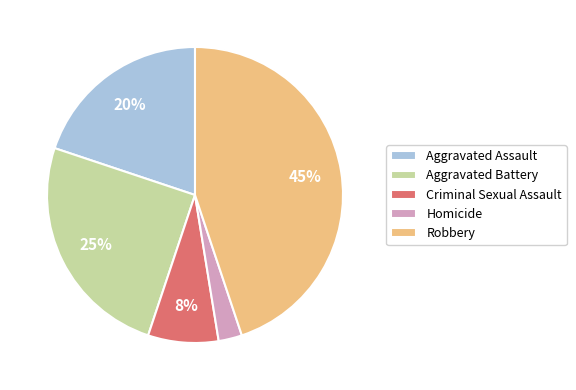

Which has a higher value, Aggravated Battery or Homicide?

Aggravated Battery